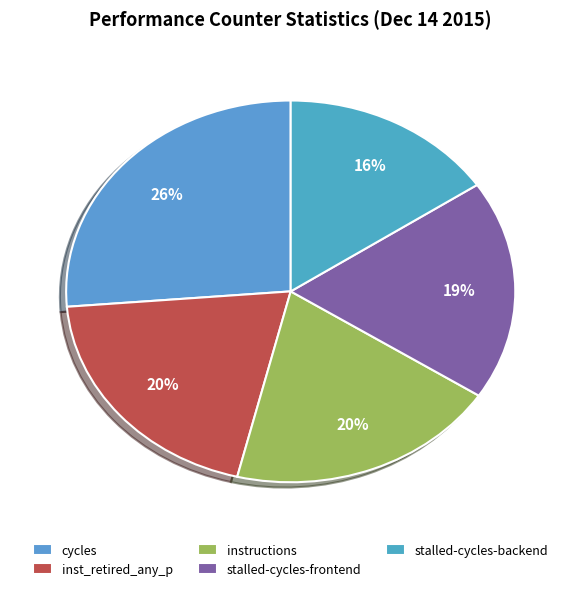

How many slices are in this pie chart?

5